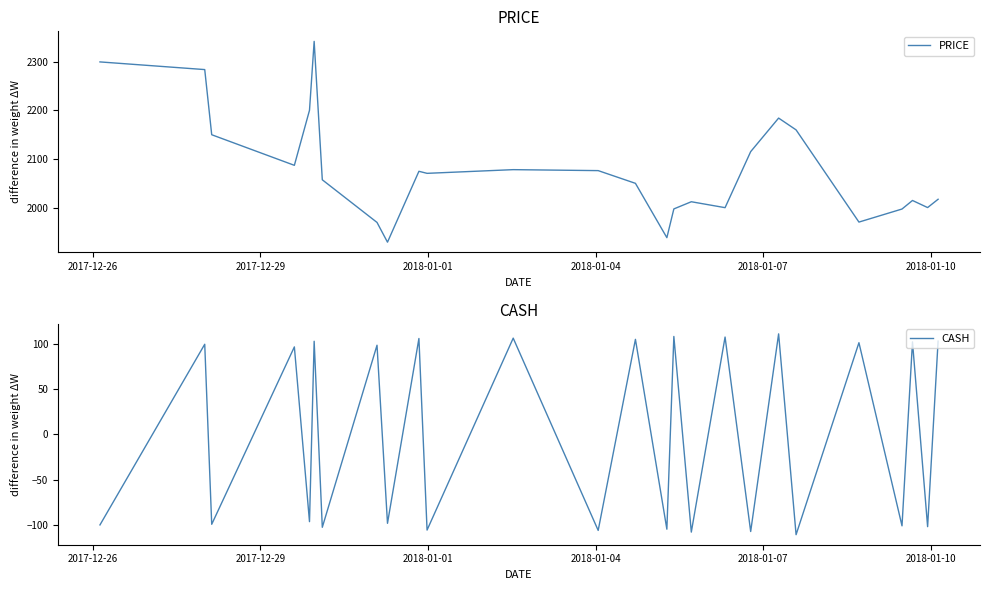

The CASH series shows -65.1 at 22. True or false?

False